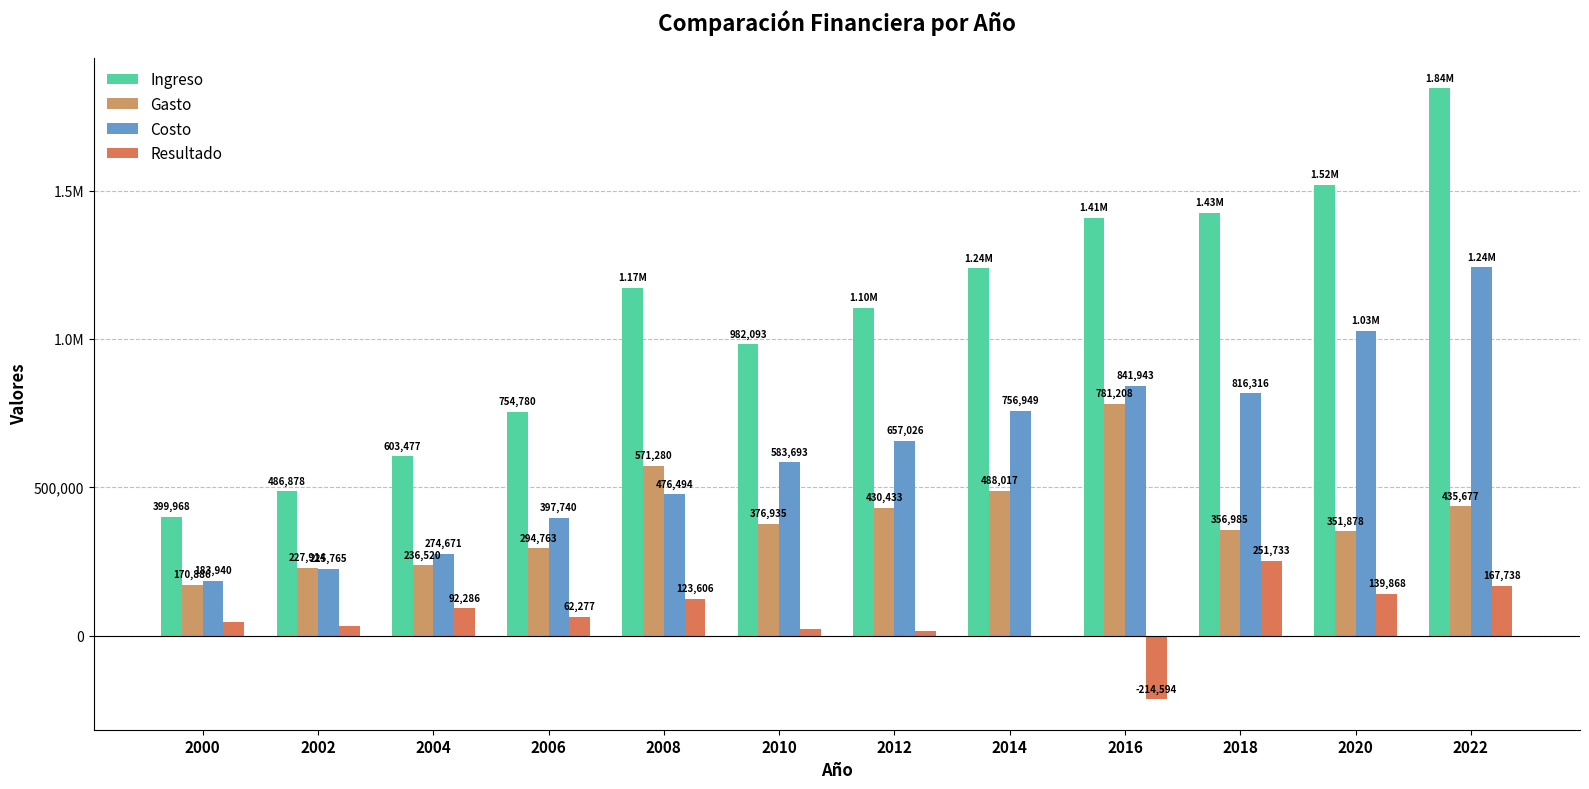

Which series changed the most between 2006 and 2016?

Ingreso